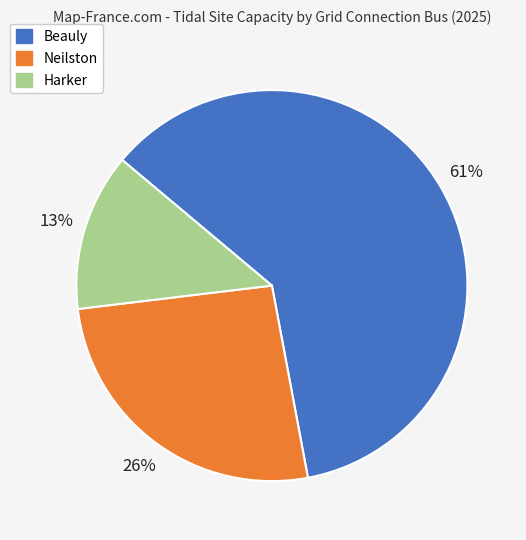

How many slices are in this pie chart?

3